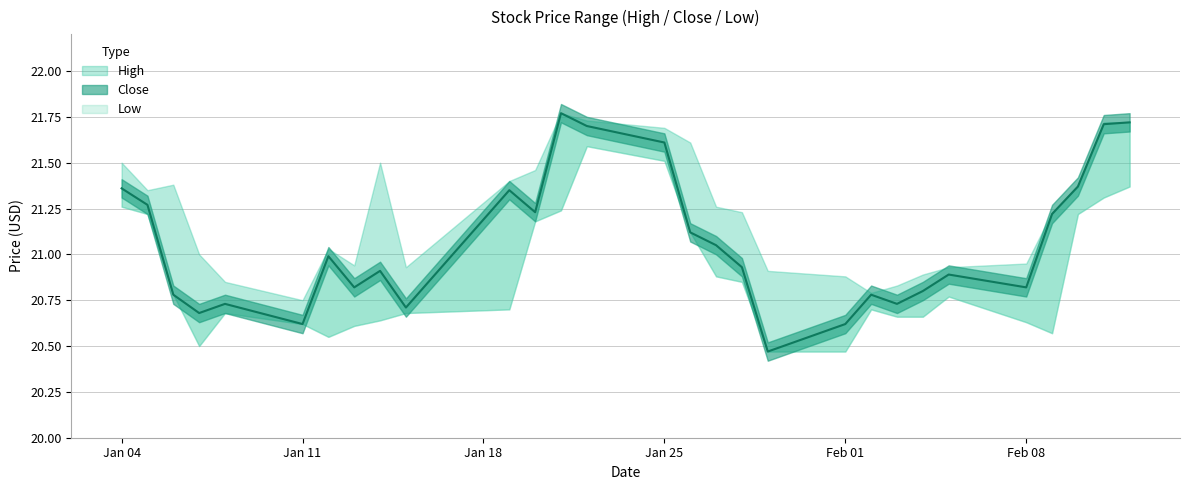

What is the total value across all series at 2021-02-03?

62.2